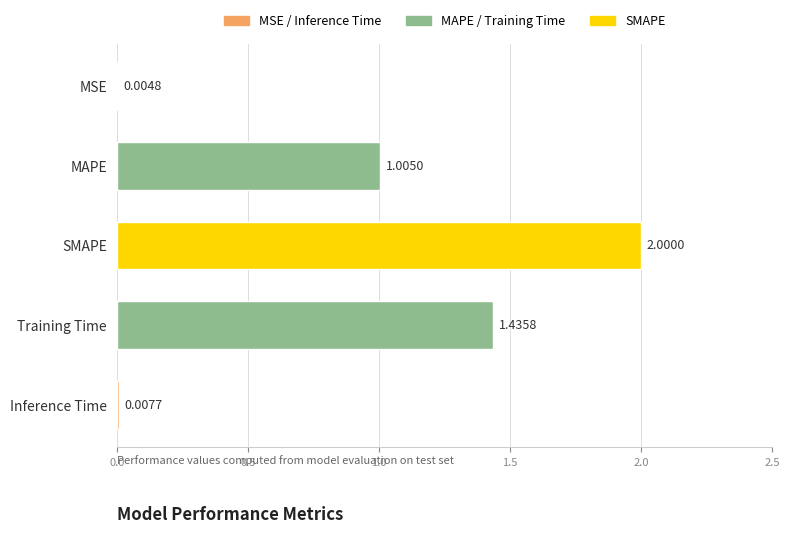

What is the ratio of the value at Training Time to the value at SMAPE?

0.7